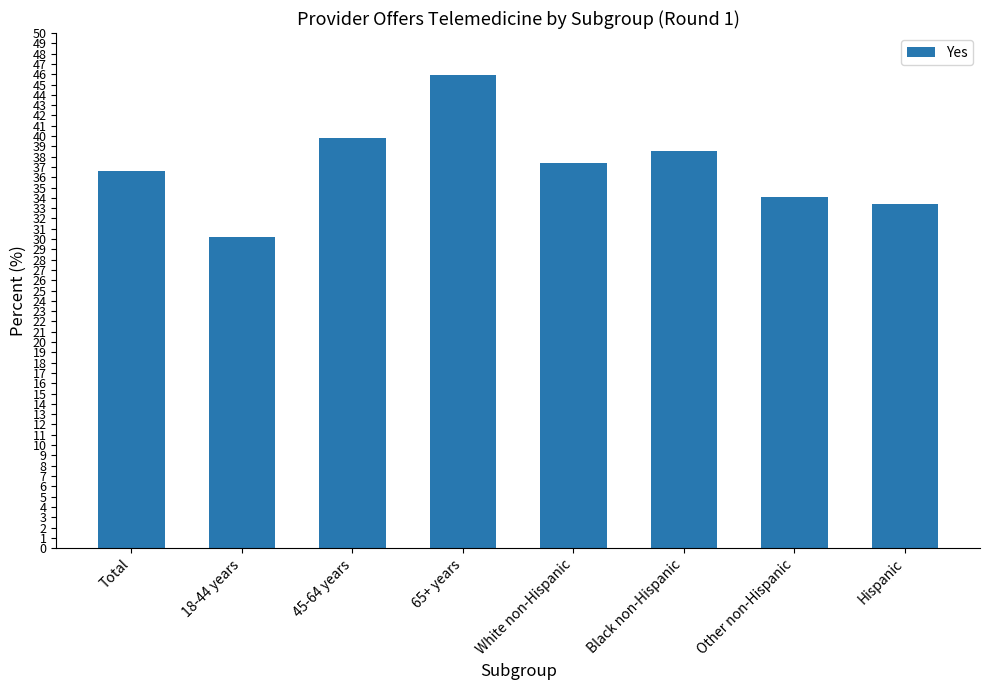

List the labels in order of value, largest first.

65+ years, 45-64 years, Black non-Hispanic, White non-Hispanic, Total, Other non-Hispanic, Hispanic, 18-44 years